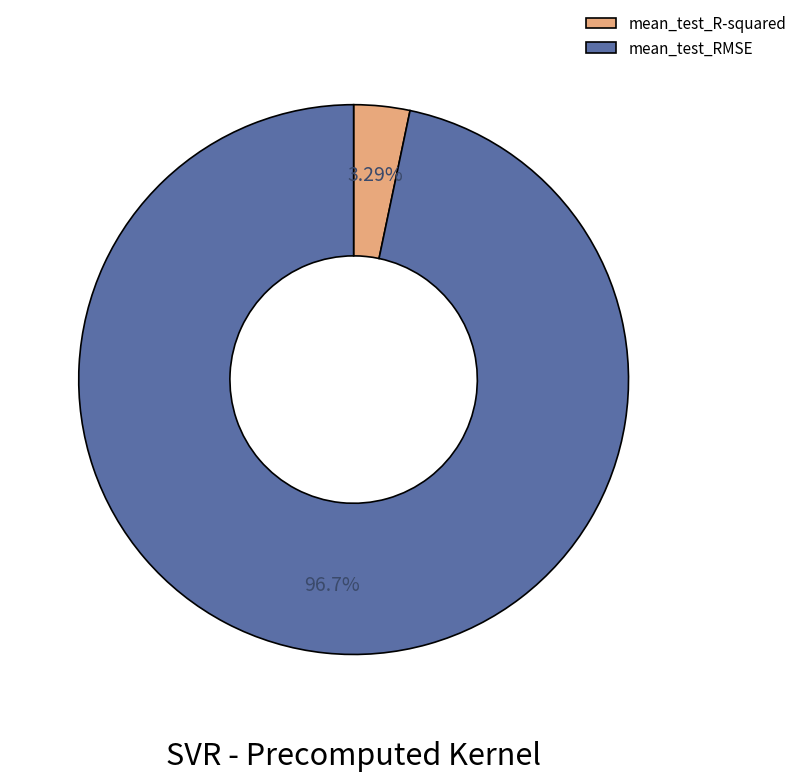

Count the number of slices in the pie.

2